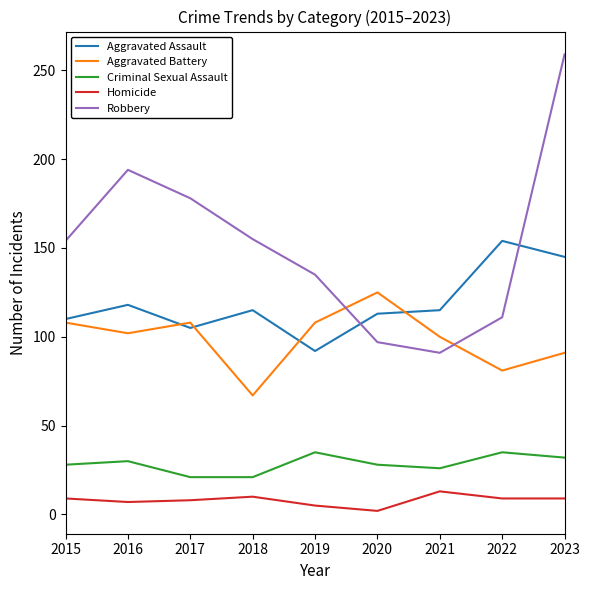

Between 2019 and 2023, which series saw the biggest shift?

Robbery